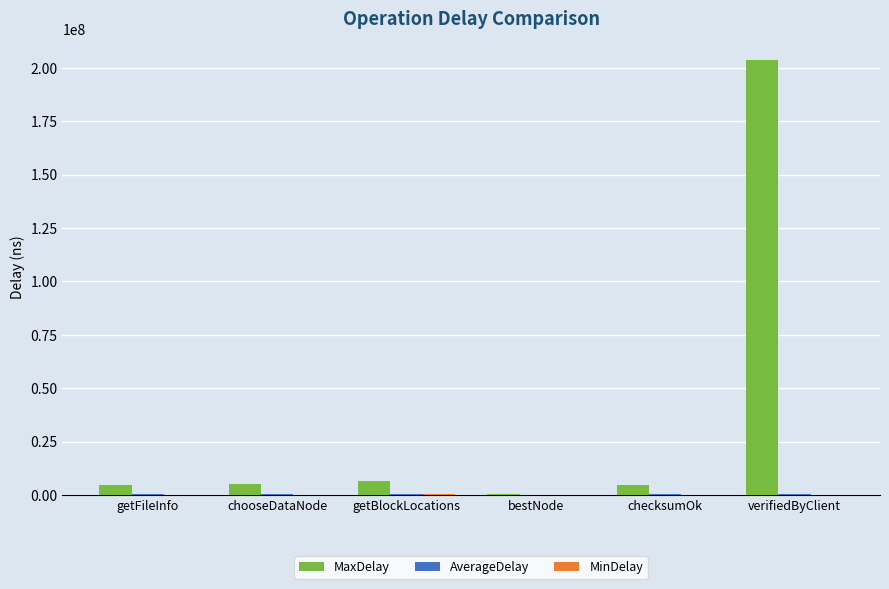

Which series has the largest total across all categories?

MaxDelay